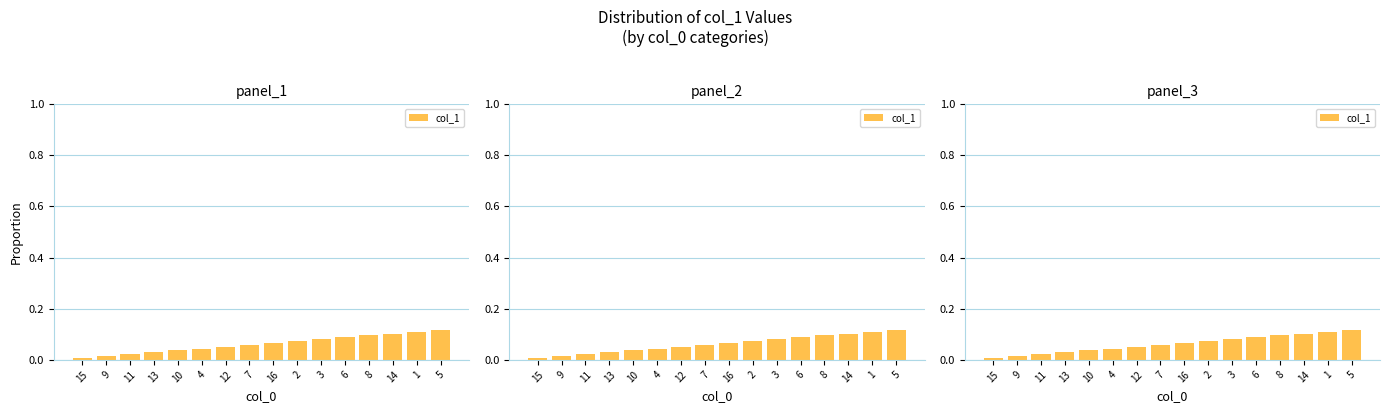

Reading left to right, list all the values displayed in this chart.

15=0.0	9=0.0	11=0.0	13=0.0	10=0.0	4=0.0	12=0.1	7=0.1	16=0.1	2=0.1	3=0.1	6=0.1	8=0.1	14=0.1	1=0.1	5=0.1